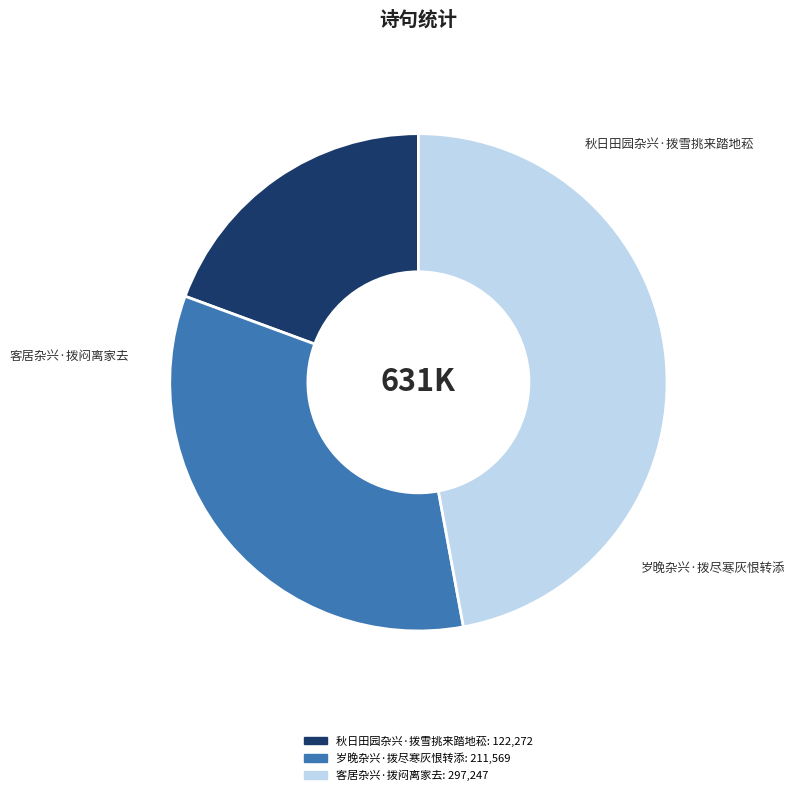

Is it true that 客居杂兴·拨闷离家去 is 47% of the pie?

True